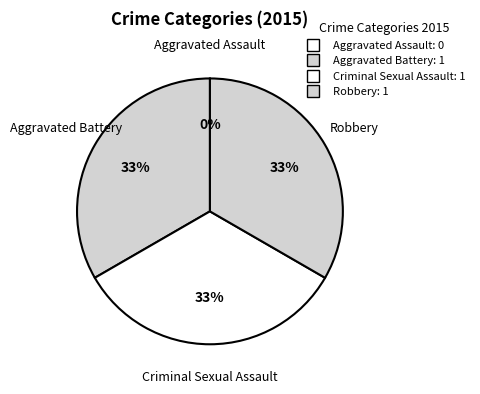

How many slices are in this pie chart?

4